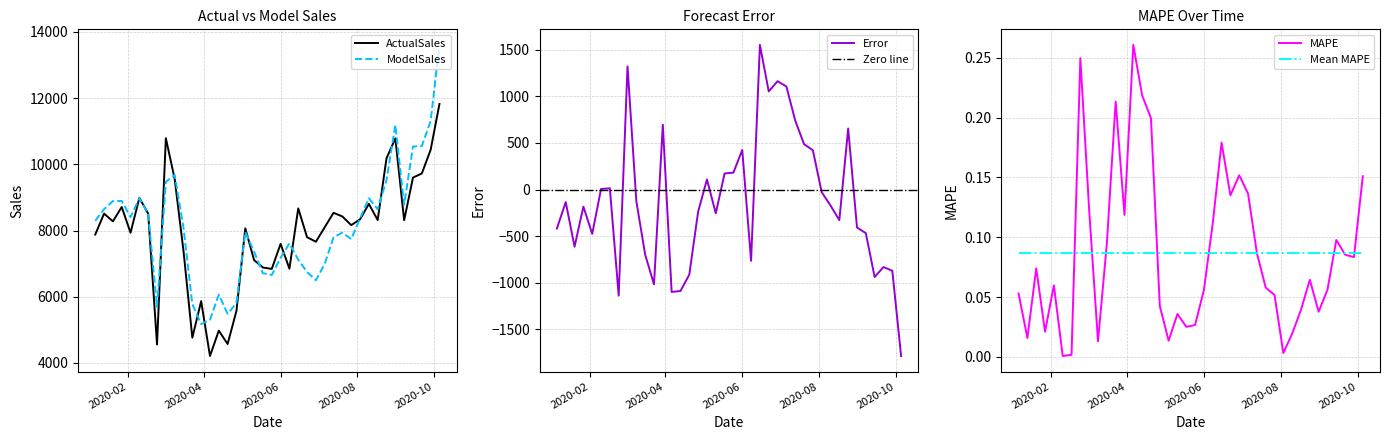

At which category does MAPE reach its first local valley?

2020-01-13